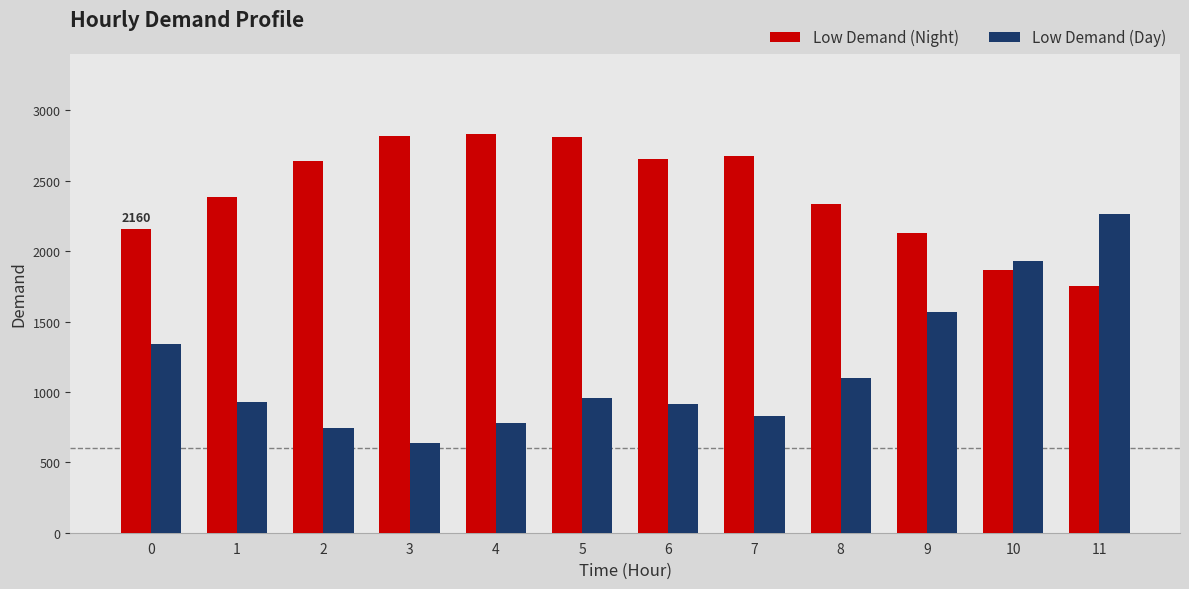

How many bars are there in total?

24